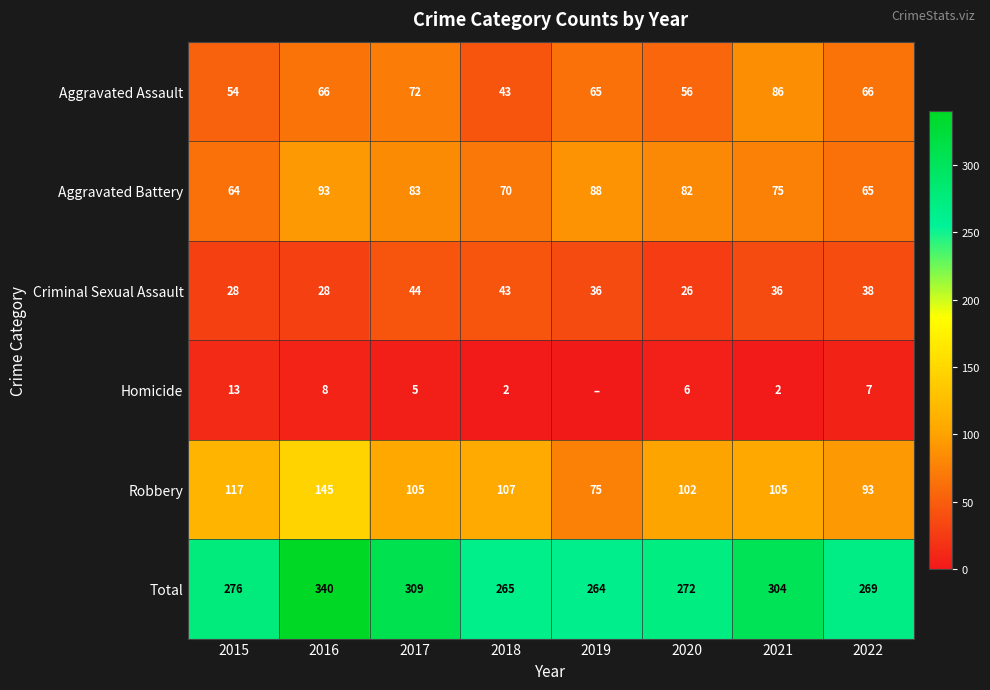

What is the difference between the Robbery values at 2016 and 2019?

70